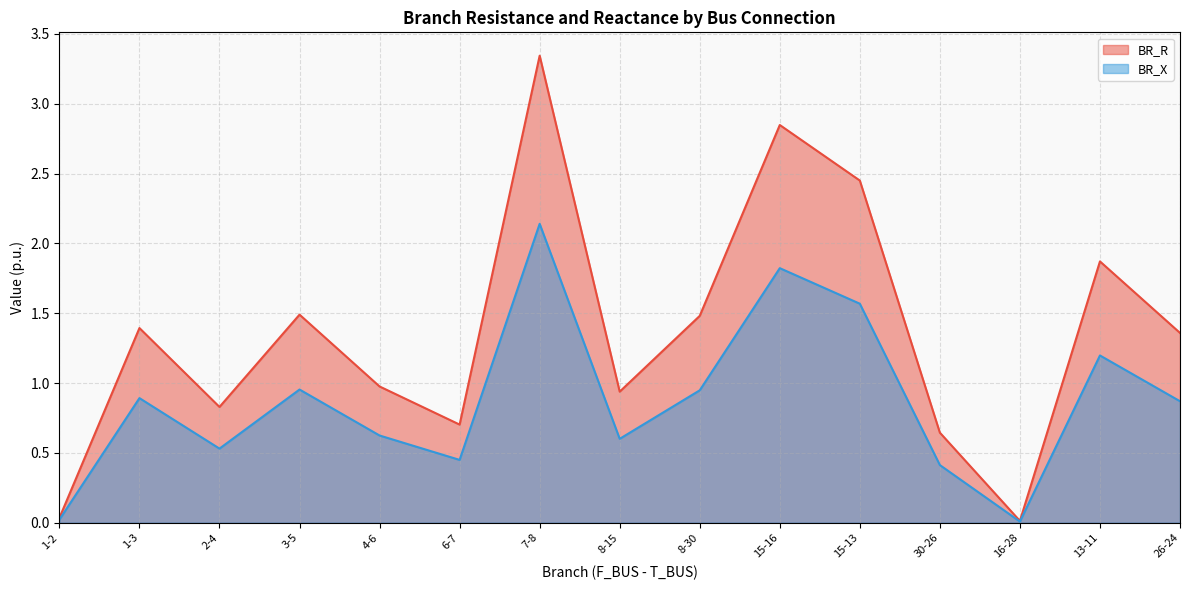

Which series has the largest range (max minus min)?

BR_R